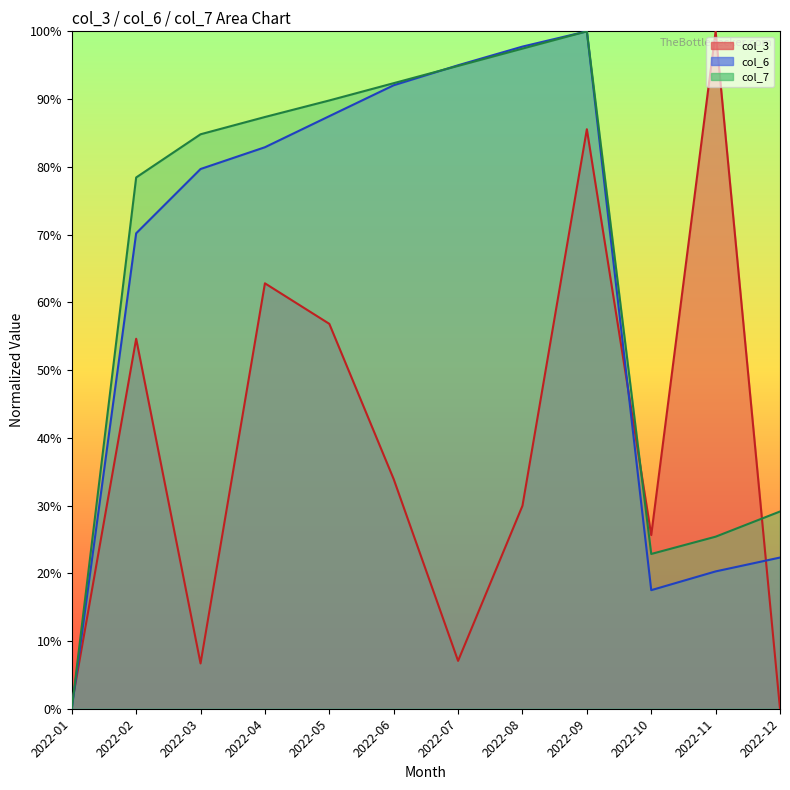

What is the sum of the col_6 values at 2022-03 and 2022-10?

97.2